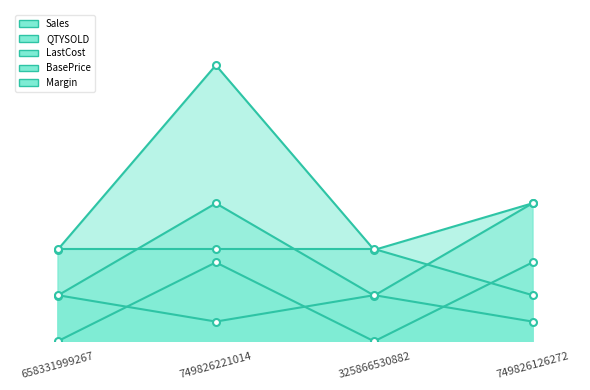

What is the average value of the Sales series?

3.2